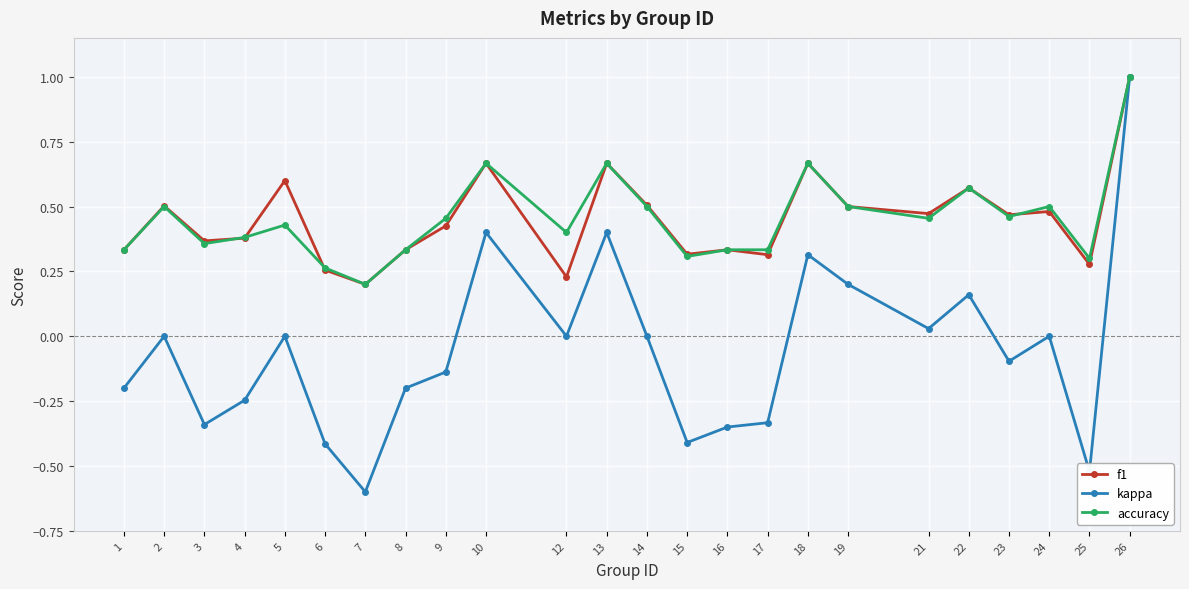

Where is the first local maximum for kappa?

2